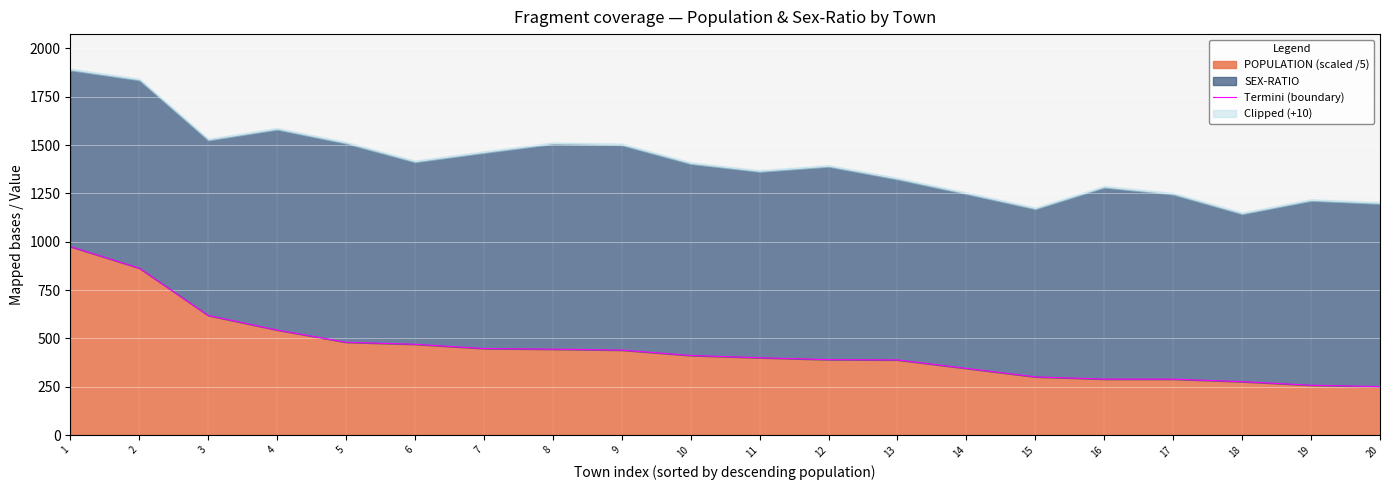

Which has a higher value, 18 or 3?

3